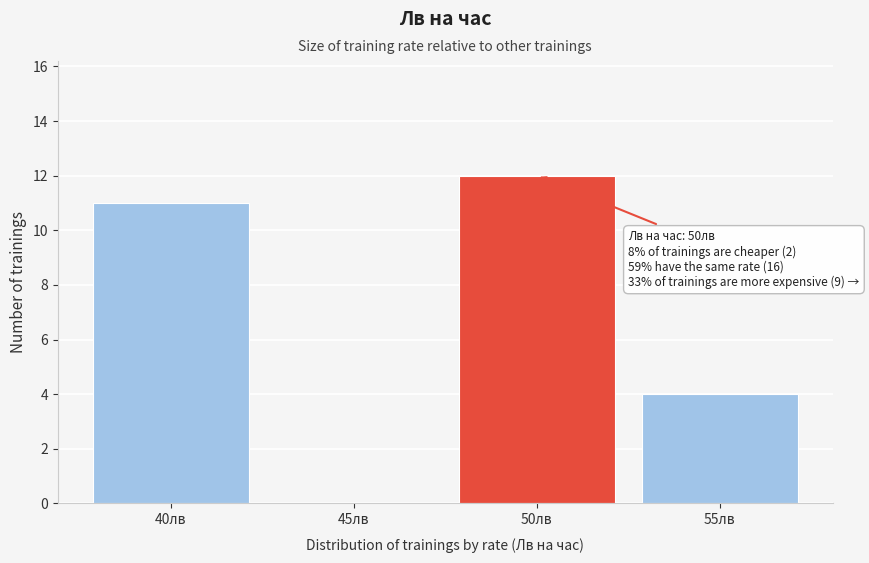

Reading right to left, list all the values displayed in this chart.

55лв=4	50лв=12	45лв=0	40лв=11